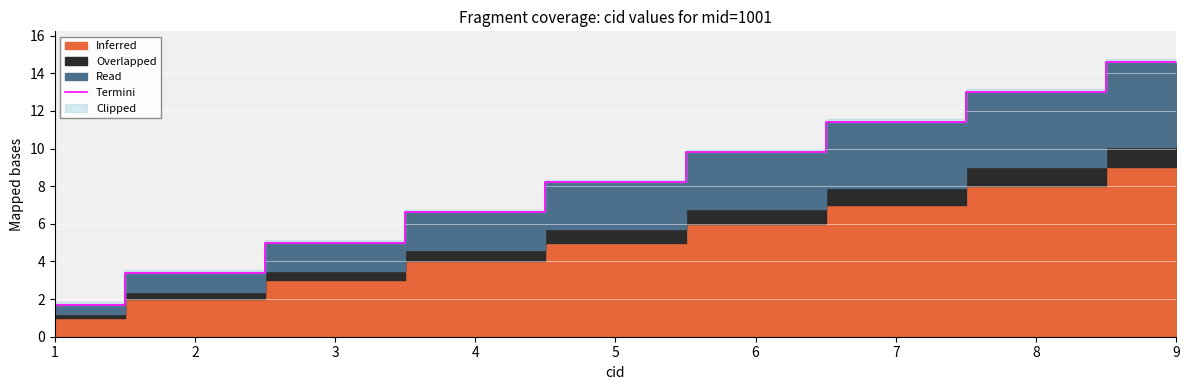

How many values are below 8?

4